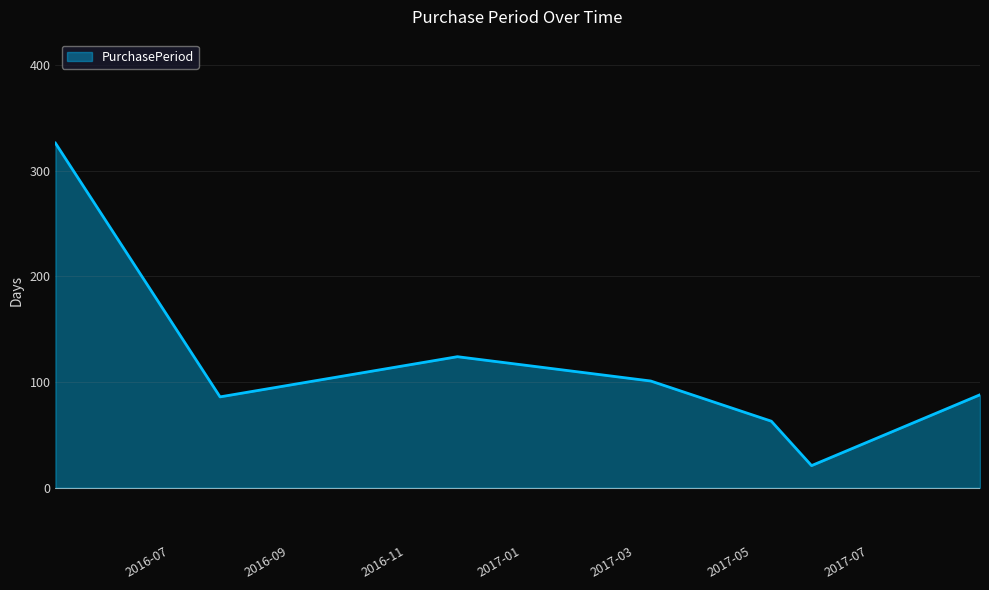

What is the average value?

116